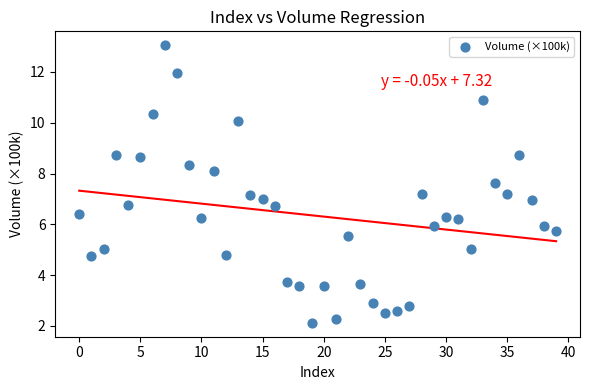

What is the range of Y values (max minus min)?

10.9